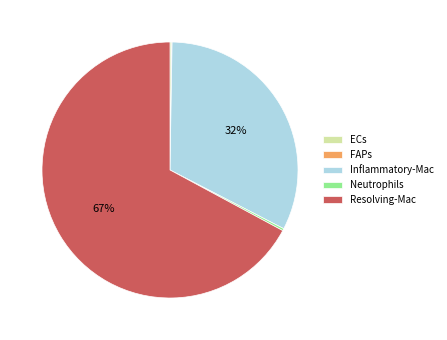

What is the majority slice?

Resolving-Mac